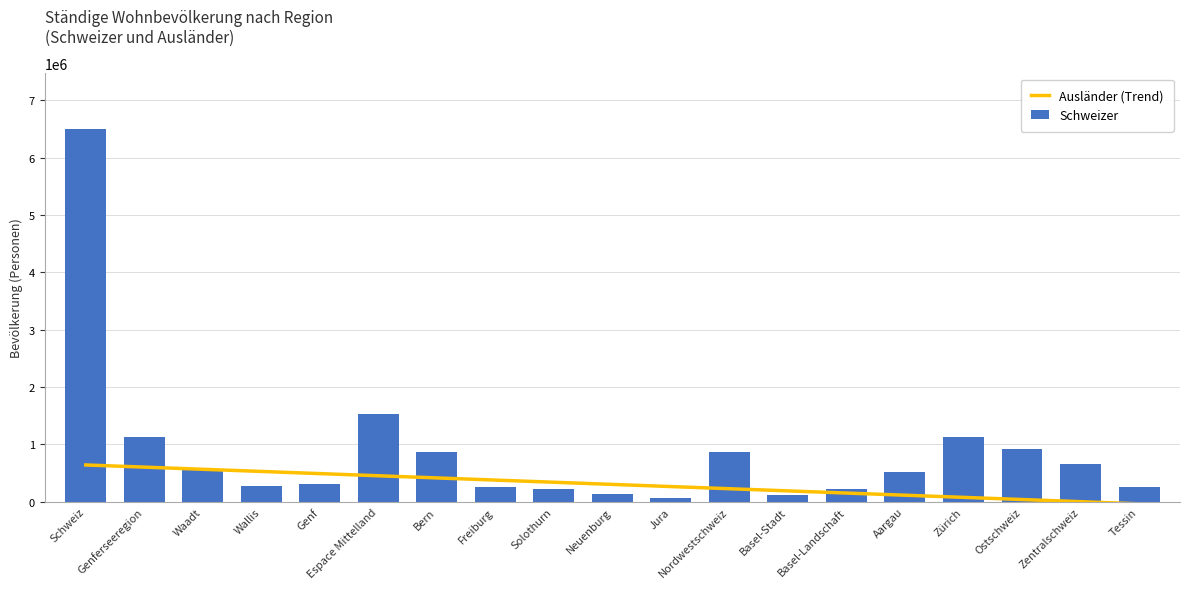

At which category is the sum across all series the highest?

Schweiz